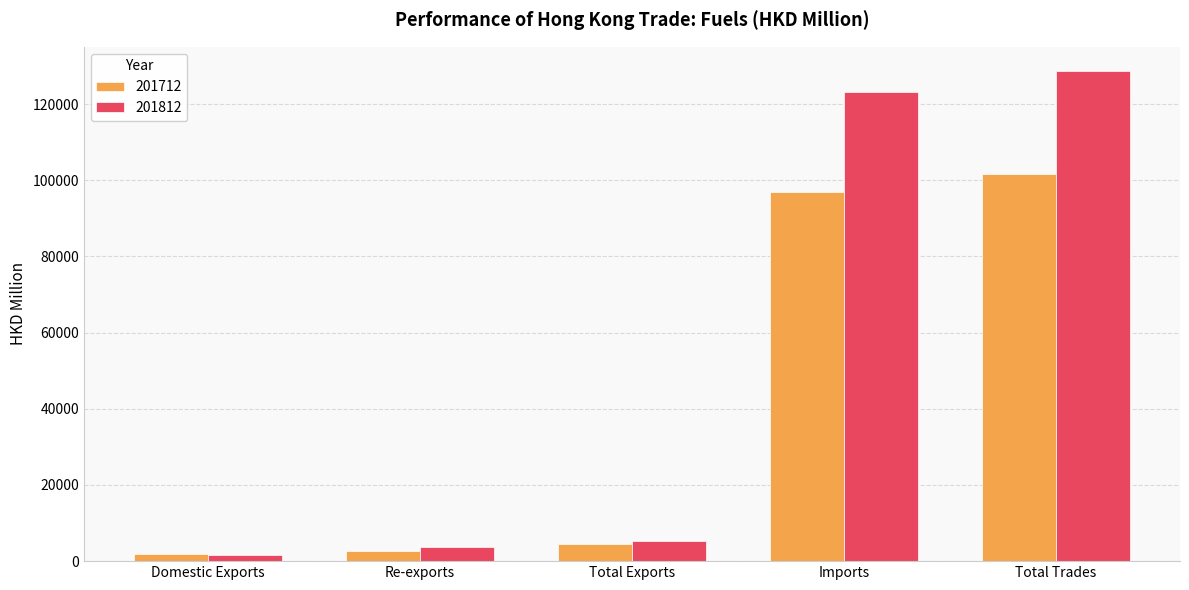

Is the value of 201712 at Total Exports greater than the value of 201812 at Domestic Exports?

Yes